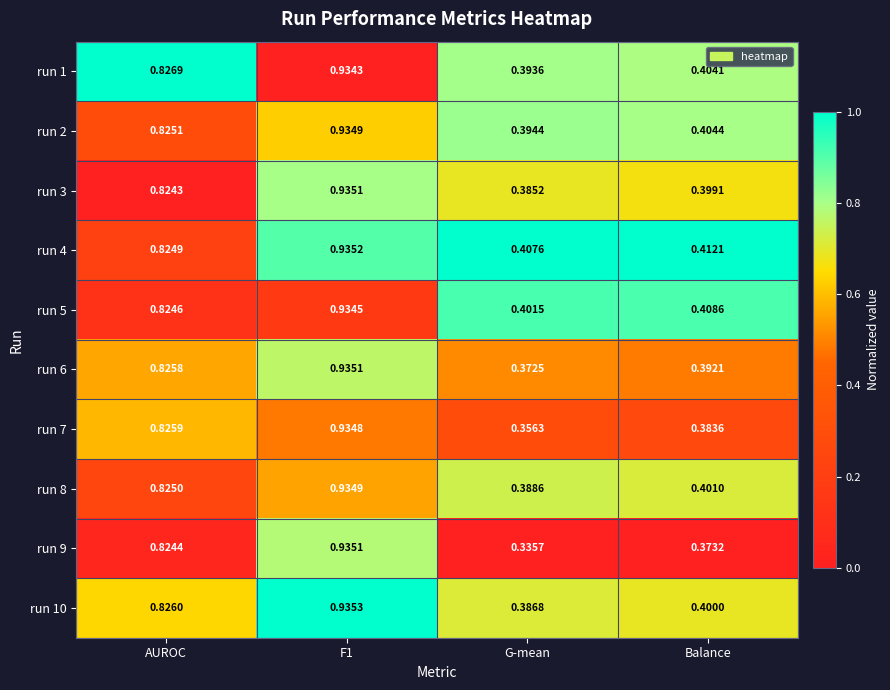

At which label does run 1 reach its minimum?

G-mean